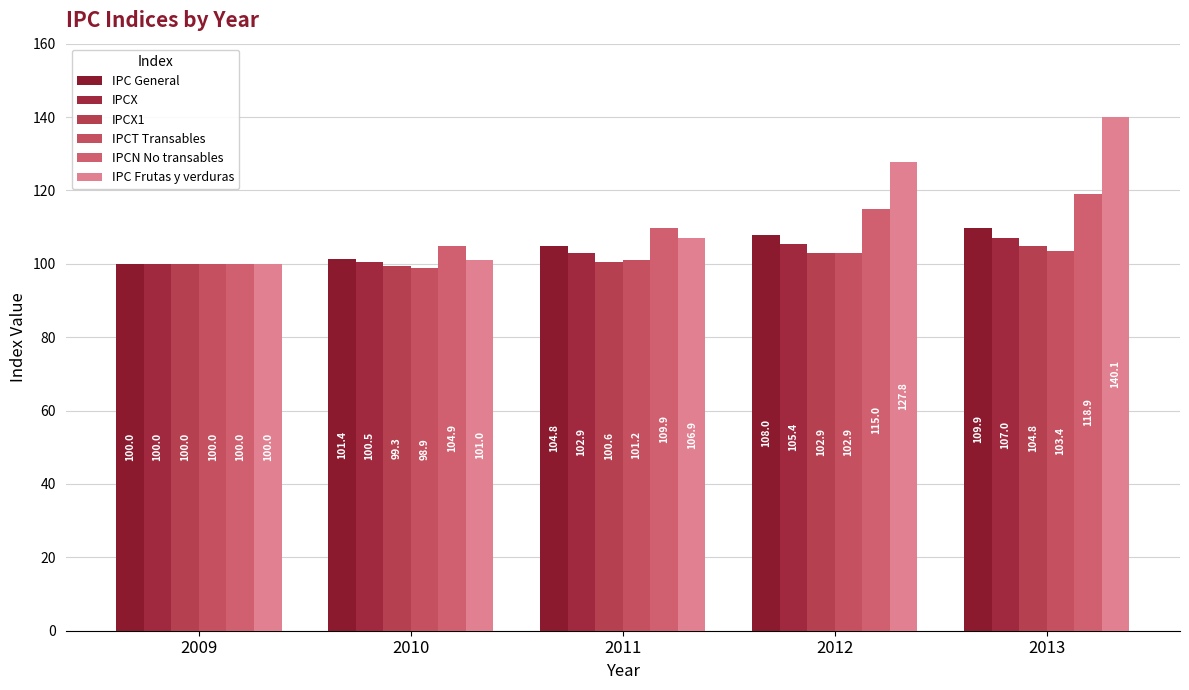

What is the total value across all series at 2013?

684.1